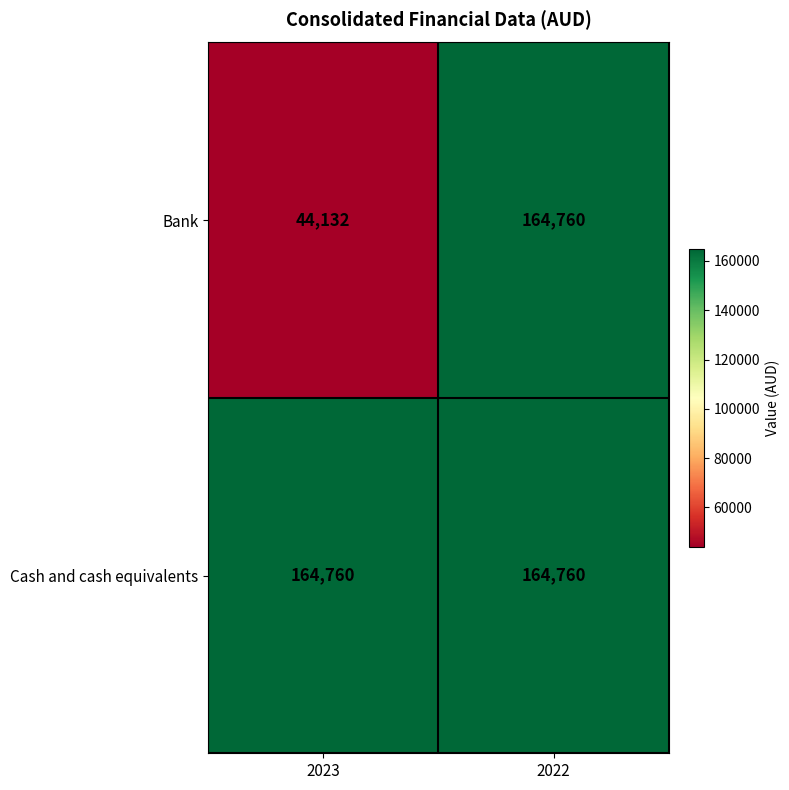

Rank the series by their average value, from highest to lowest.

Cash and cash equivalents, Bank